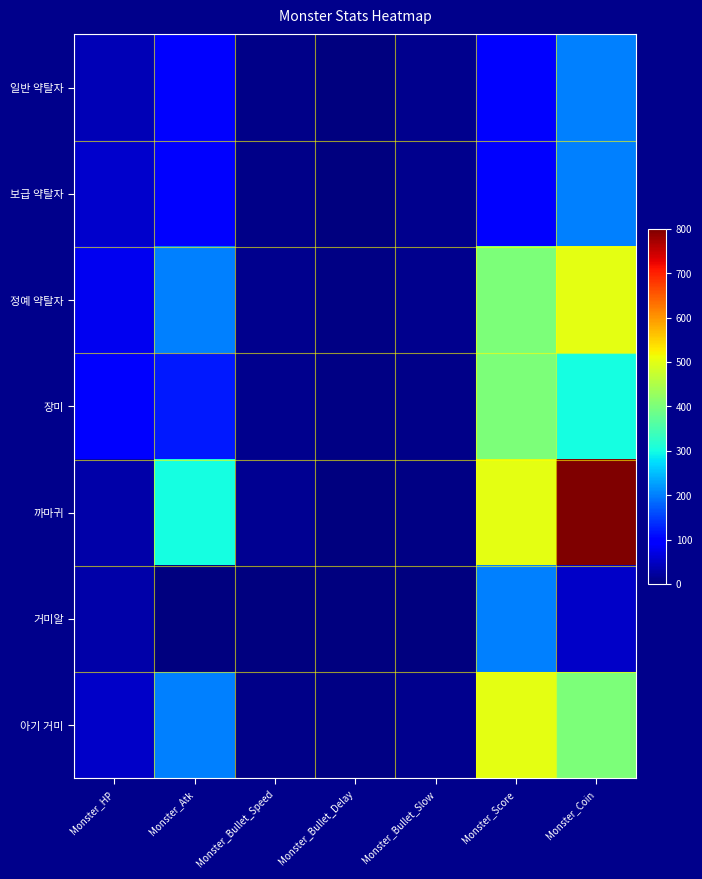

At which category is the sum across all series the highest?

Monster_Coin